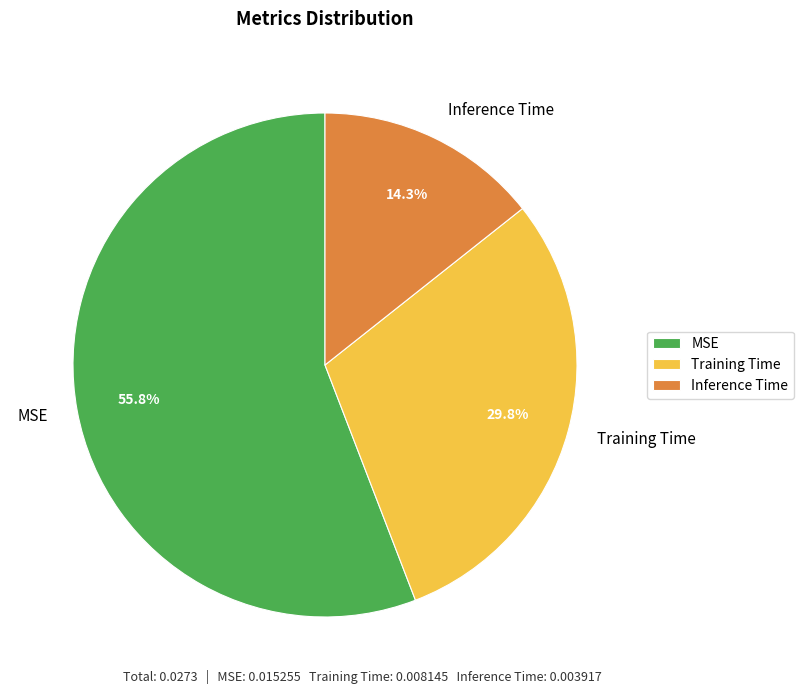

Rank the categories by value from highest to lowest.

MSE, Training Time, Inference Time